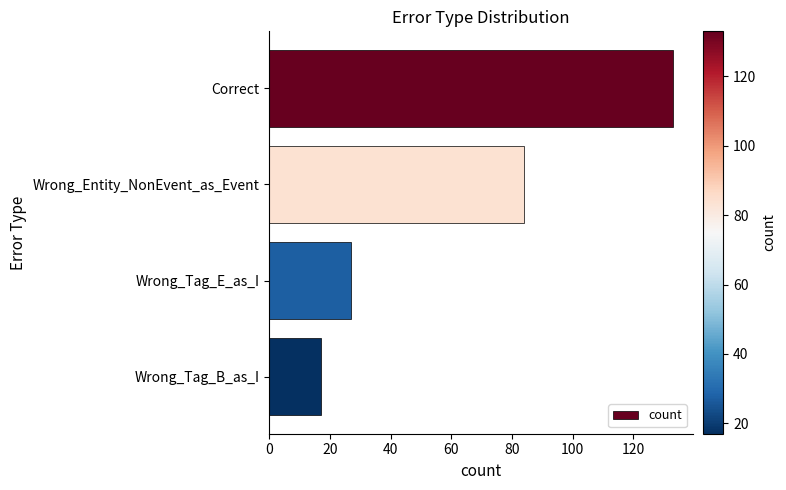

Reading top to bottom, what are all the values shown in this chart?

133	84	27	17